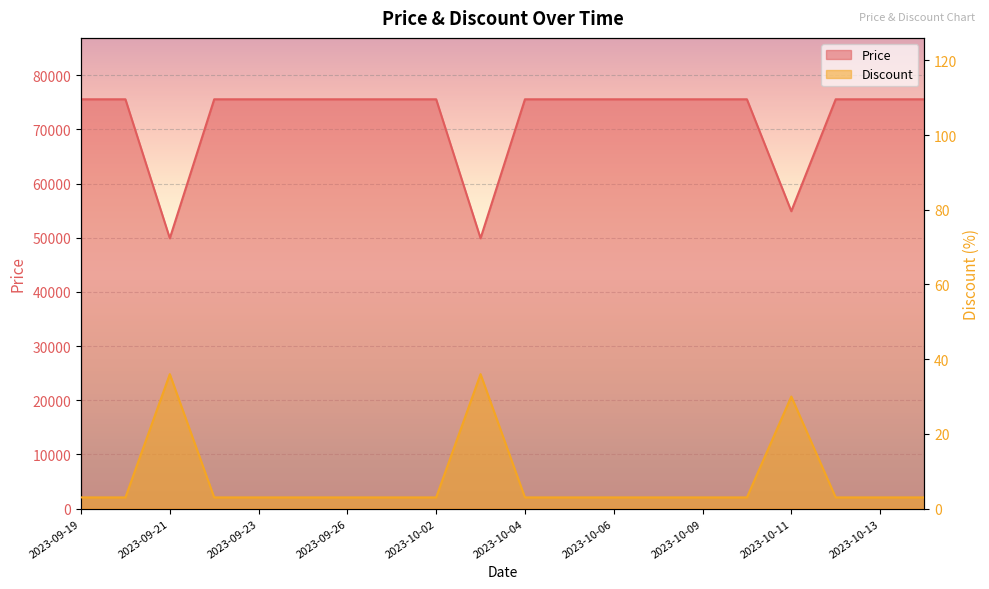

At which category does Price reach its first local valley?

2023-09-21